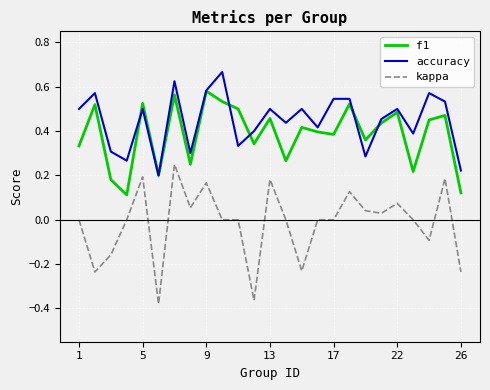

Rank the series by their maximum value, from lowest to highest.

kappa, f1, accuracy